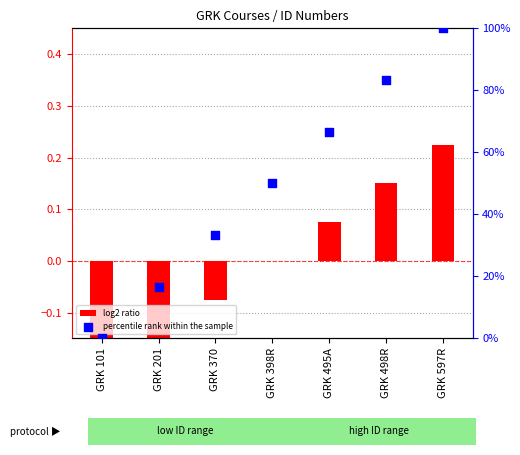

Is the value of percentile rank within the sample at GRK 495A greater than the value of log2 ratio at GRK 495A?

Yes